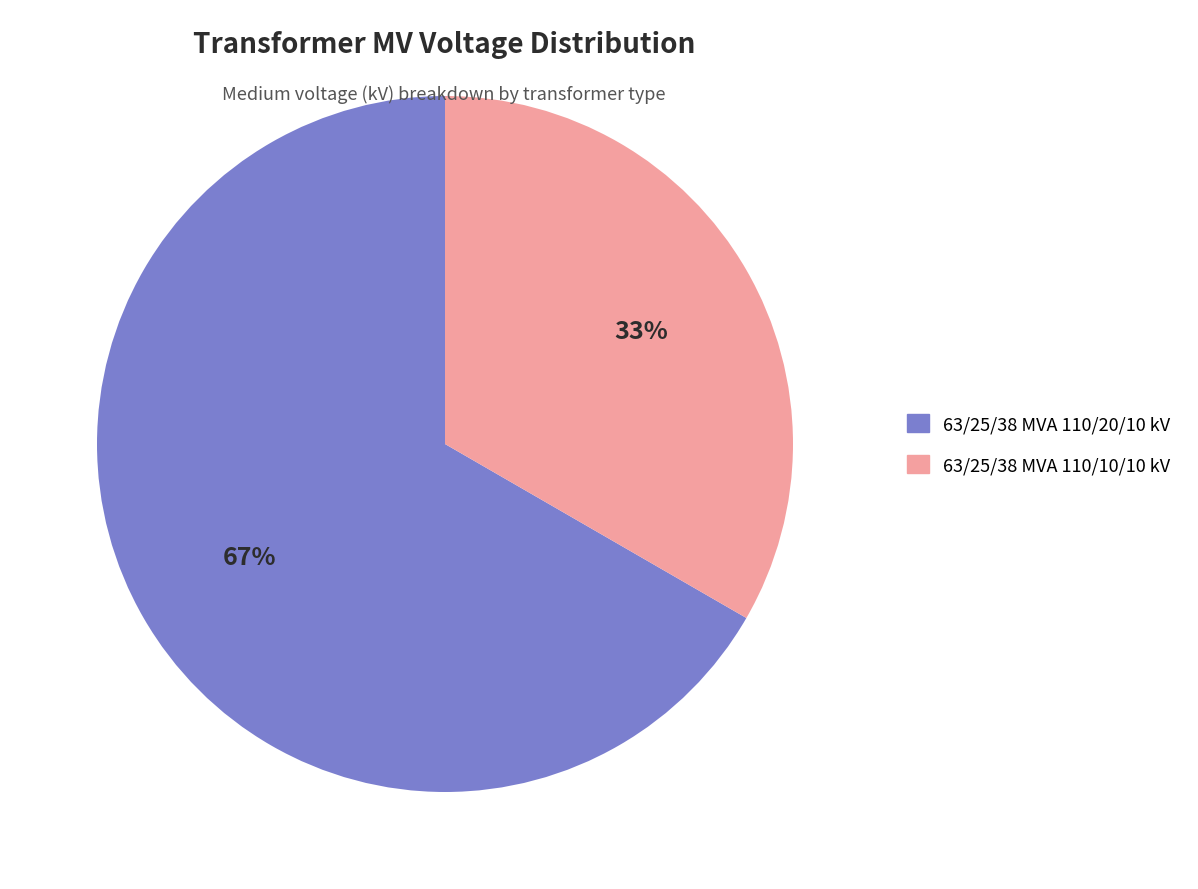

Combined, do 63/25/38 MVA 110/10/10 kV and 63/25/38 MVA 110/20/10 kV account for over 50%?

Yes